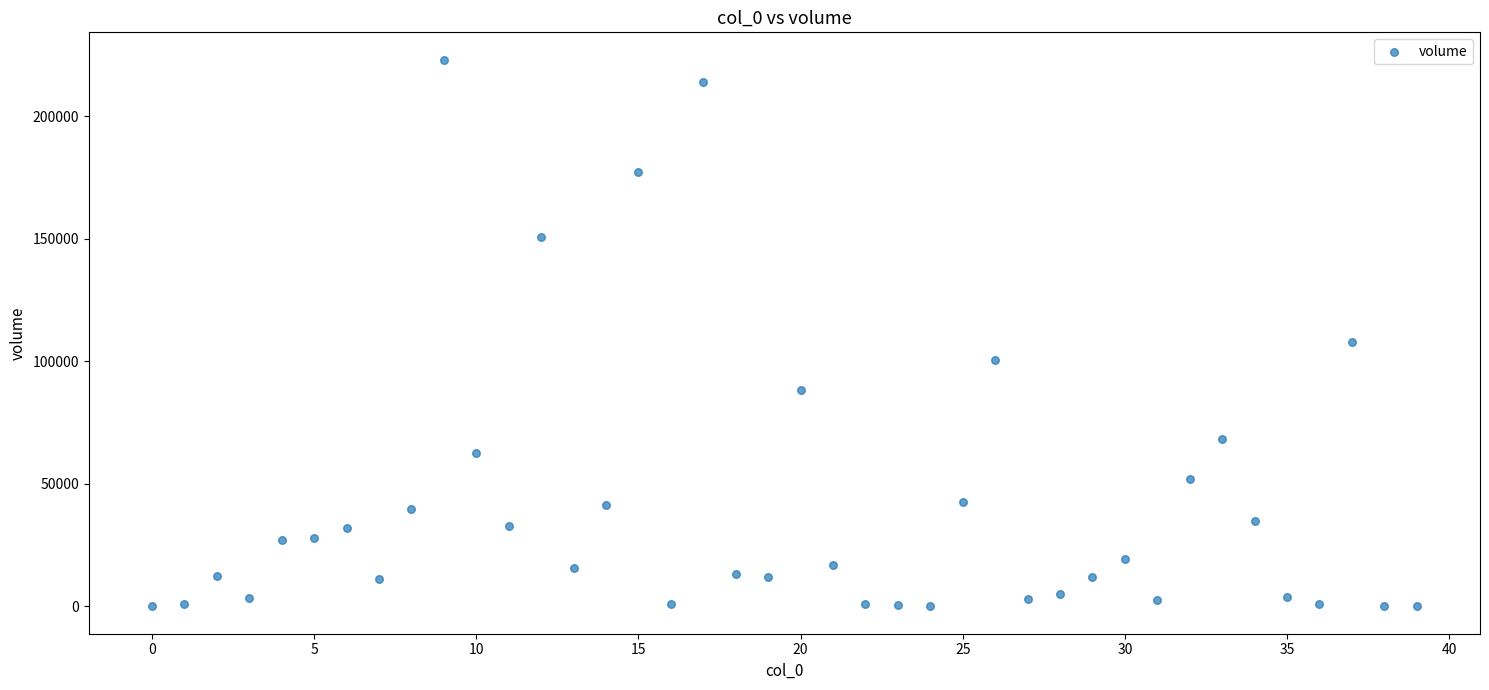

What Y value in the scatter plot is closest to 111522?

107991.0